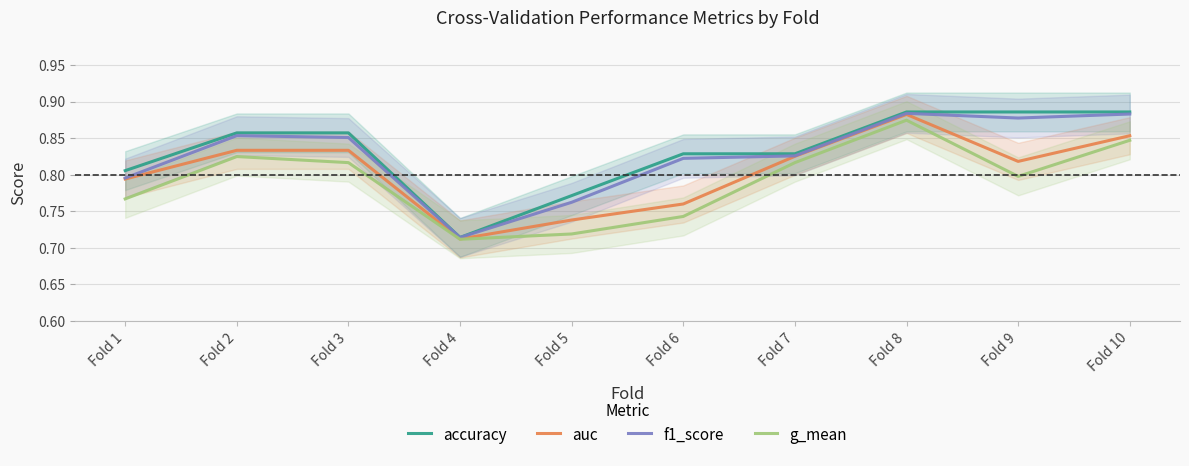

Reading left to right, extract all data points from this chart.

accuracy: Fold 1=0.8	Fold 2=0.9	Fold 3=0.9	Fold 4=0.7	Fold 5=0.8	Fold 6=0.8	Fold 7=0.8	Fold 8=0.9	Fold 9=0.9	Fold 10=0.9
auc: Fold 1=0.8	Fold 2=0.8	Fold 3=0.8	Fold 4=0.7	Fold 5=0.7	Fold 6=0.8	Fold 7=0.8	Fold 8=0.9	Fold 9=0.8	Fold 10=0.9
f1_score: Fold 1=0.8	Fold 2=0.9	Fold 3=0.9	Fold 4=0.7	Fold 5=0.8	Fold 6=0.8	Fold 7=0.8	Fold 8=0.9	Fold 9=0.9	Fold 10=0.9
g_mean: Fold 1=0.8	Fold 2=0.8	Fold 3=0.8	Fold 4=0.7	Fold 5=0.7	Fold 6=0.7	Fold 7=0.8	Fold 8=0.9	Fold 9=0.8	Fold 10=0.8